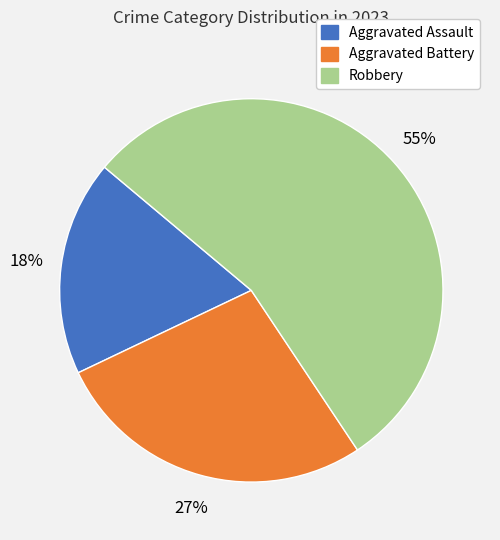

How many slices are in this pie chart?

3